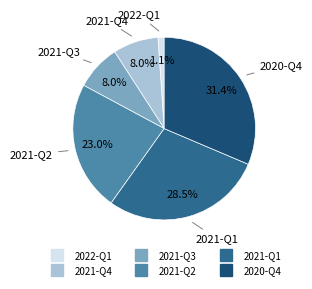

Does 2022-Q1 account for over 50% of the chart?

No